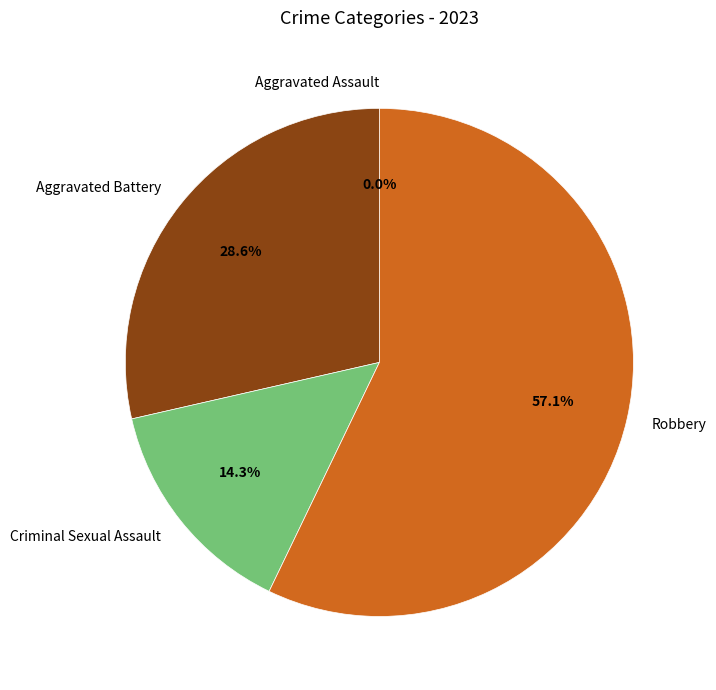

To the nearest percent, what is the difference between the Robbery and Aggravated Assault slice percentages?

57%